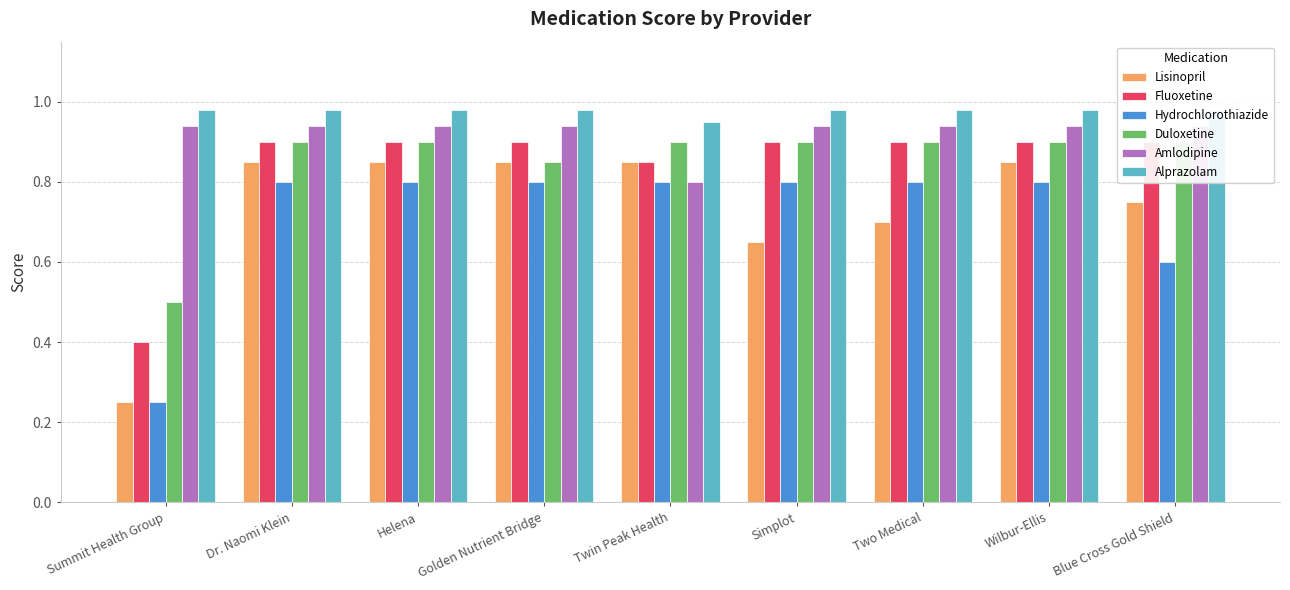

At which category does the chart reach its peak across all series?

Summit Health Group